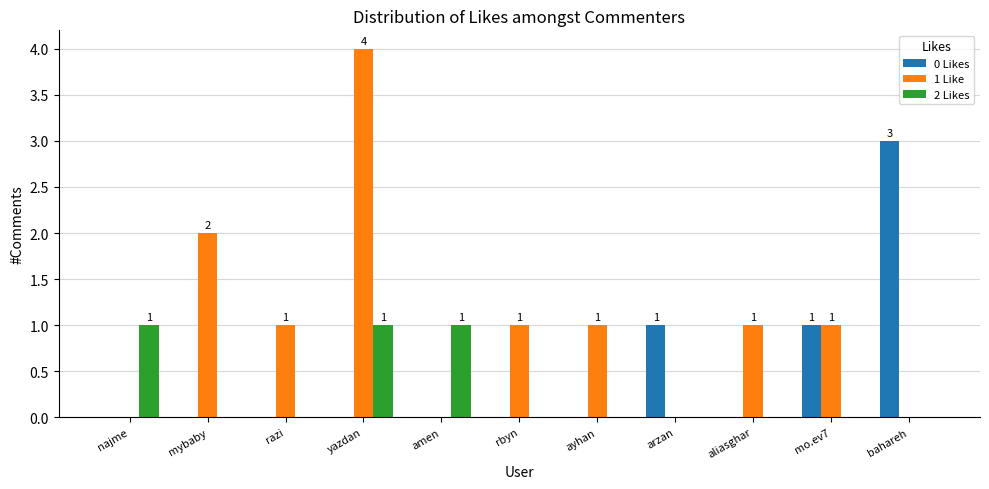

What is the total value across all series at najme?

1